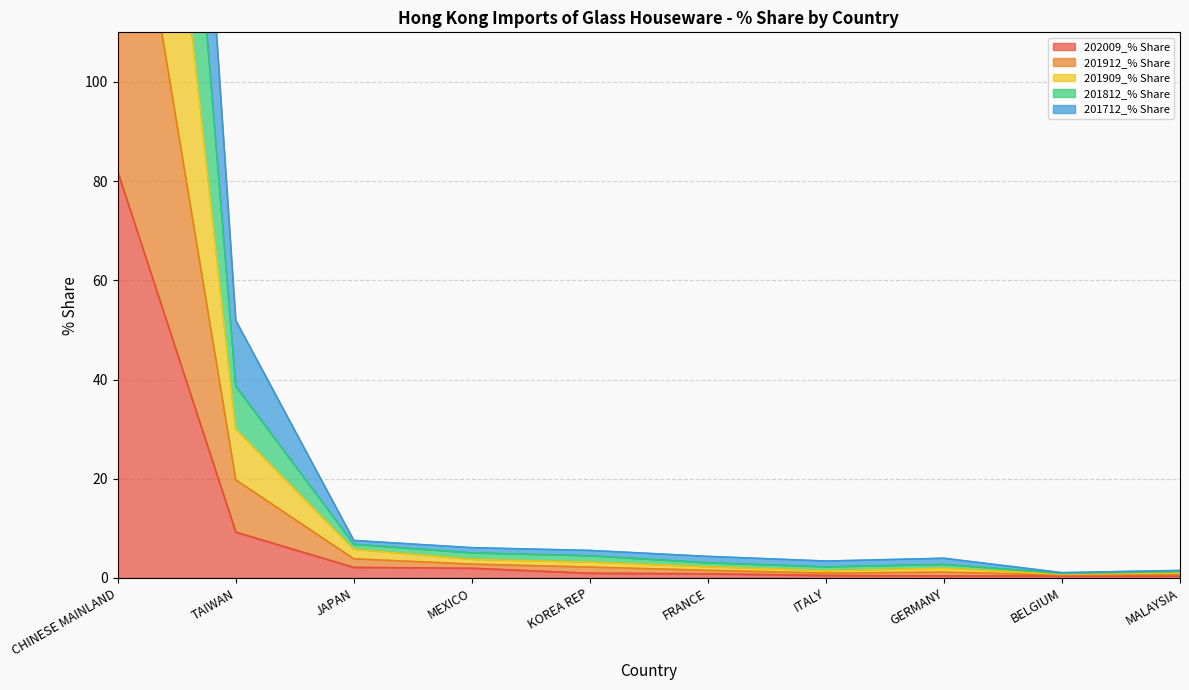

The value of 201909_% Share at FRANCE is 1.2. True or false?

False